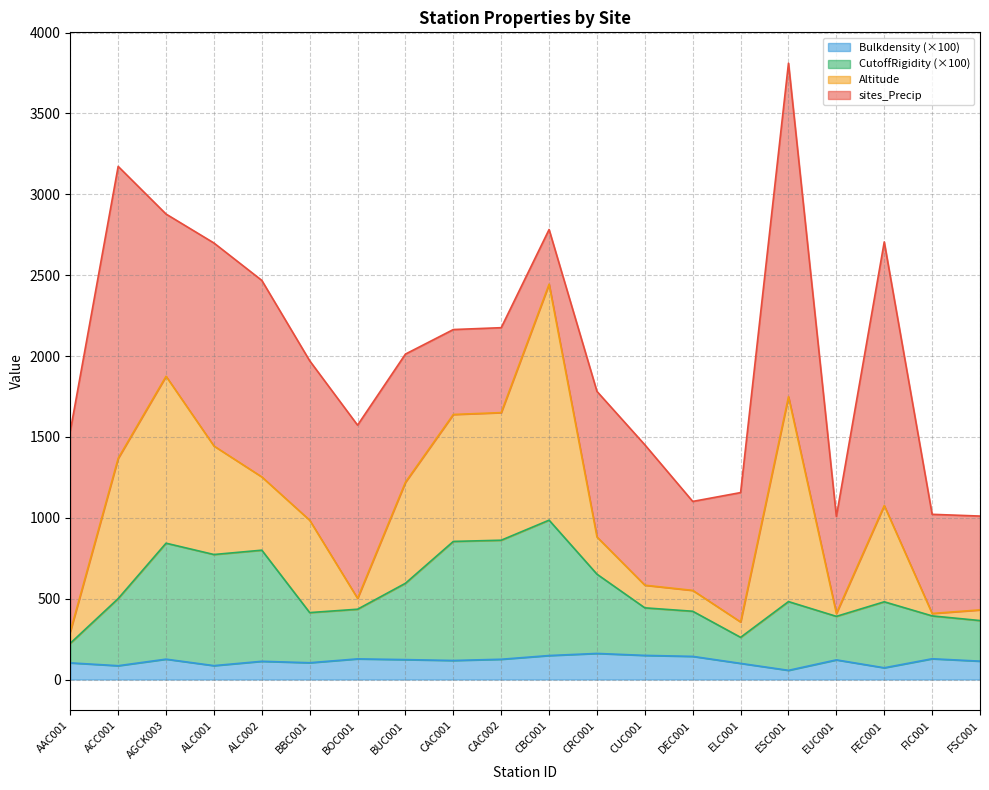

What is the approximate value of Bulkdensity at ACC001?

85.3